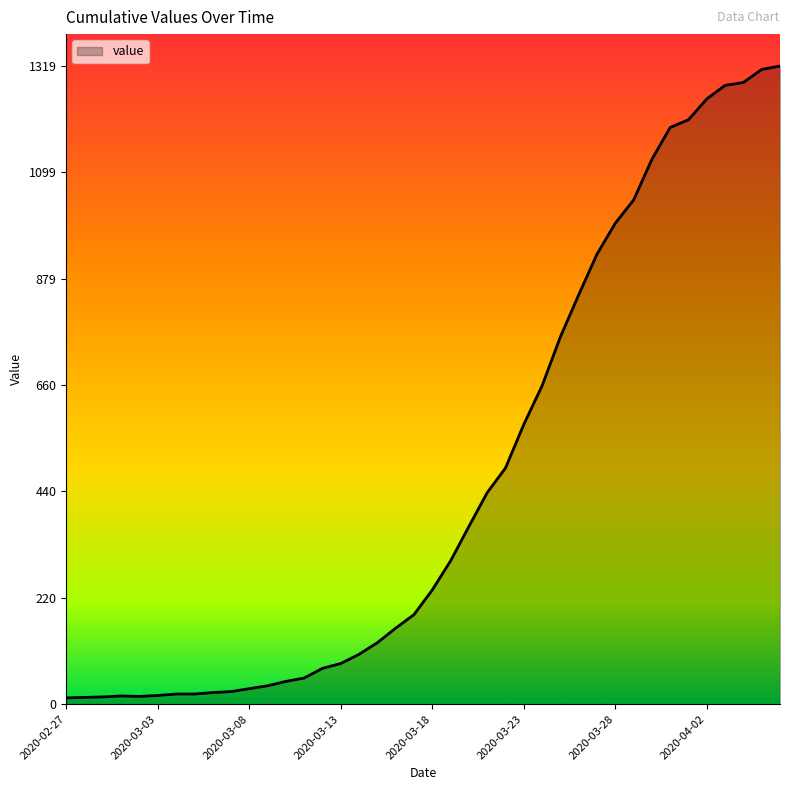

What is the smallest value displayed?

13